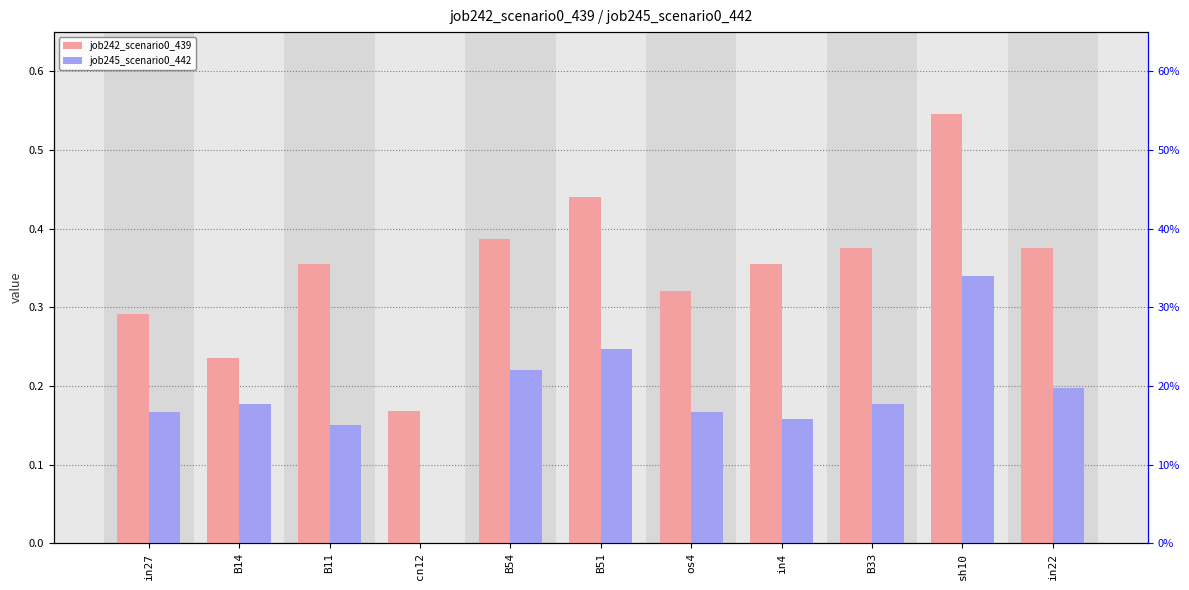

Reading right to left, transcribe all the data shown in this chart.

job242_scenario0_439: 0.4	0.5	0.4	0.4	0.3	0.4	0.4	0.2	0.4	0.2	0.3
job245_scenario0_442: 0.2	0.3	0.2	0.2	0.2	0.2	0.2	0.0	0.2	0.2	0.2